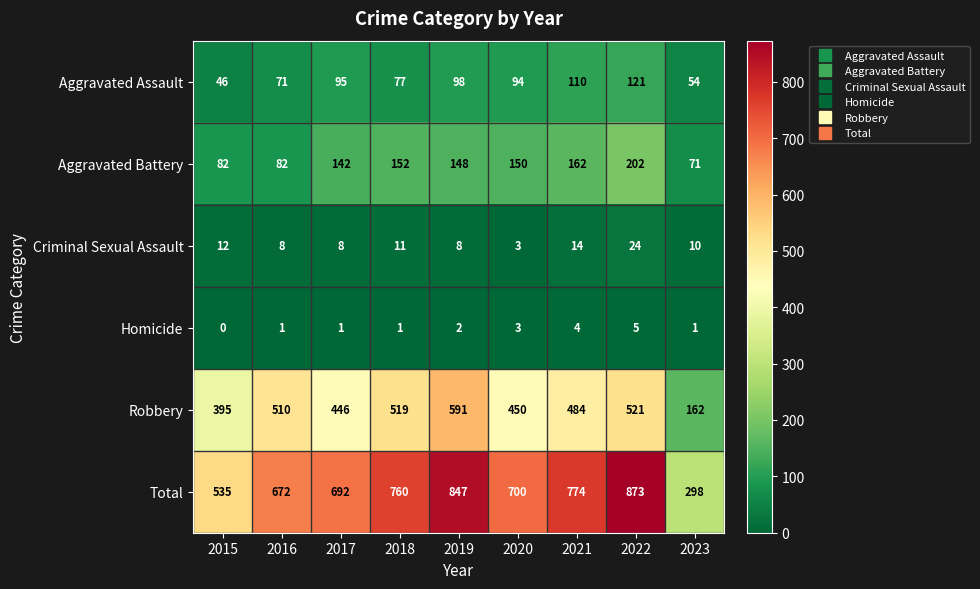

The value of Homicide at 2016 is 1. True or false?

True